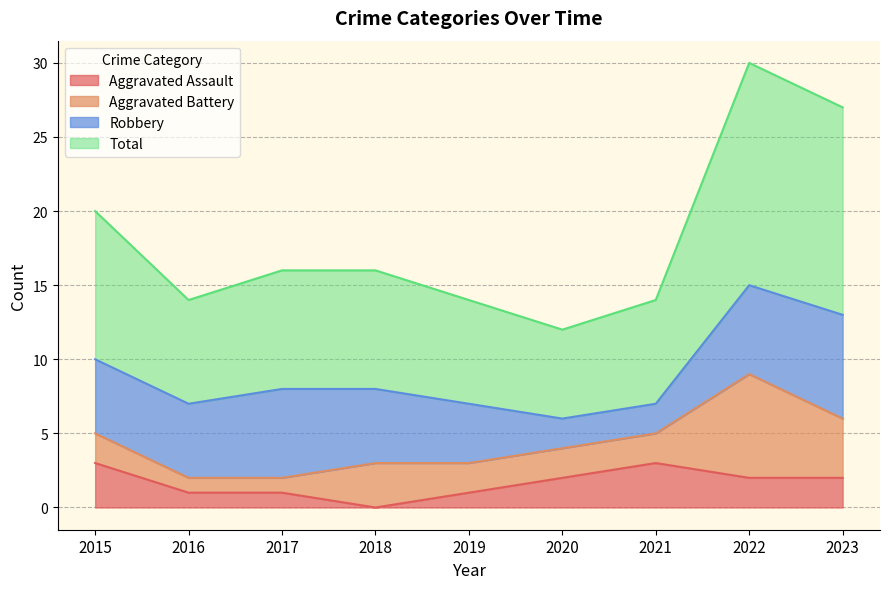

Does the chart have visible grid lines?

Yes